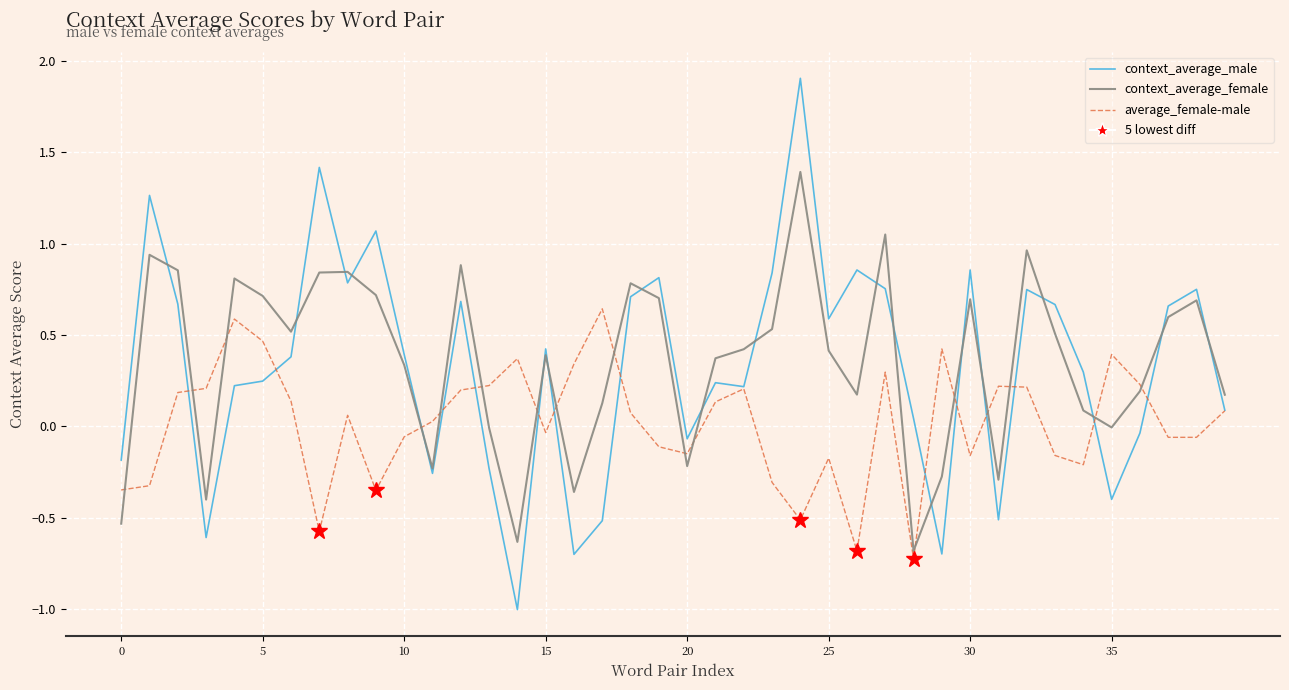

List the series in order of their peak value, highest first.

context_average_male, context_average_female, average_female-male